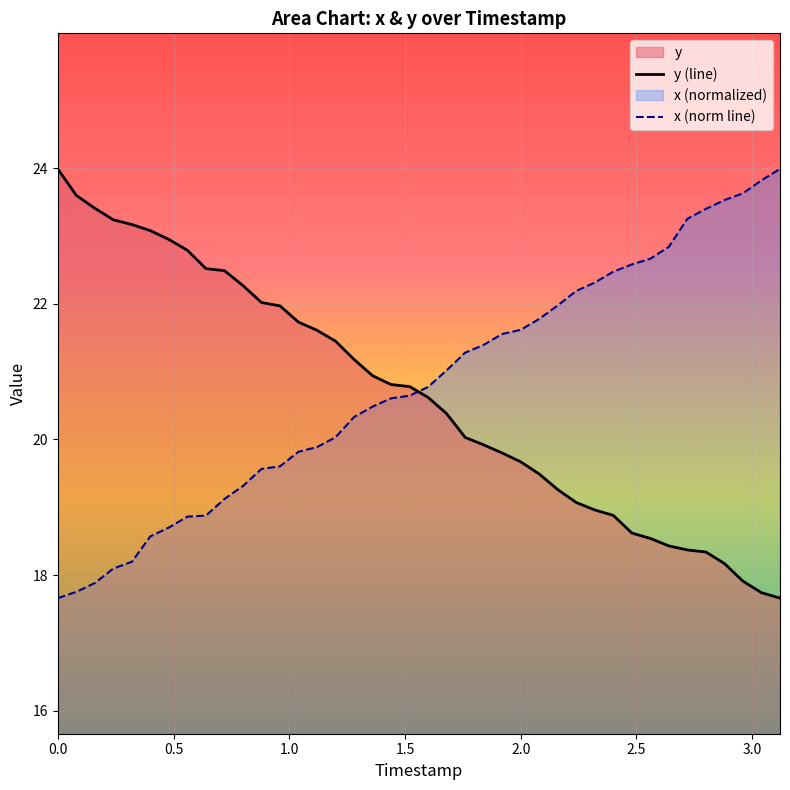

What is the difference between the maximum and minimum values in the x (norm line) series?

6.3